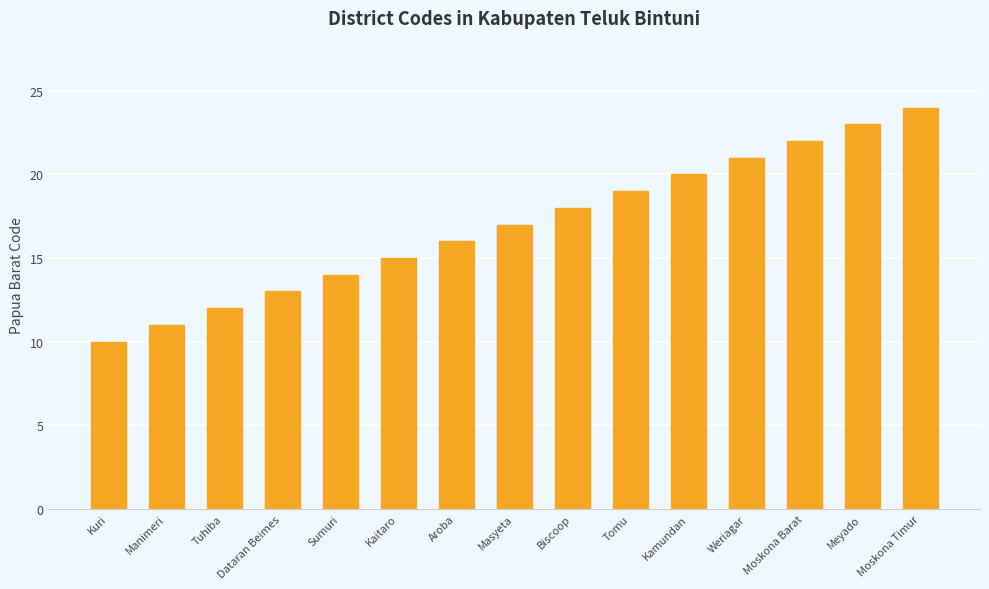

Read the value at Moskona Timur.

24